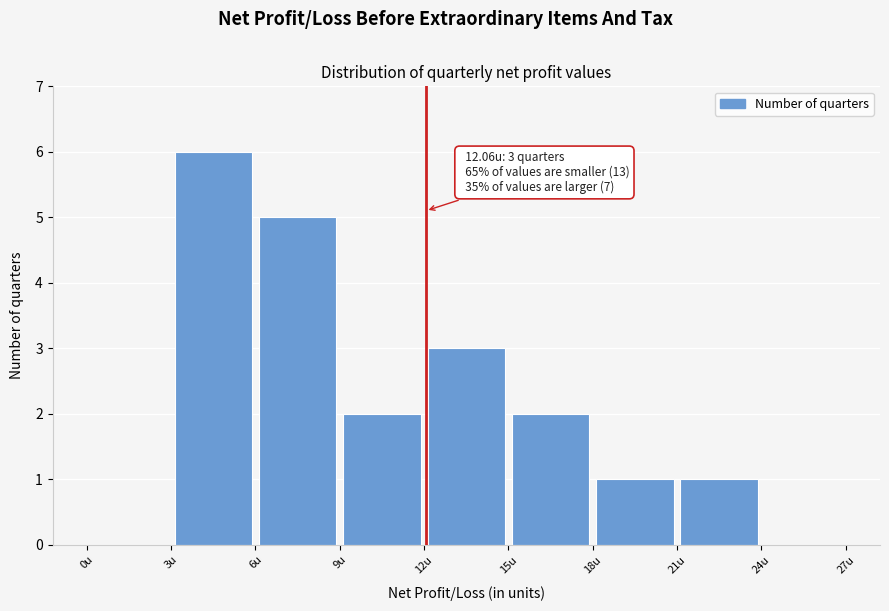

Over which range of the x-axis is the bar tallest?

3 to 6